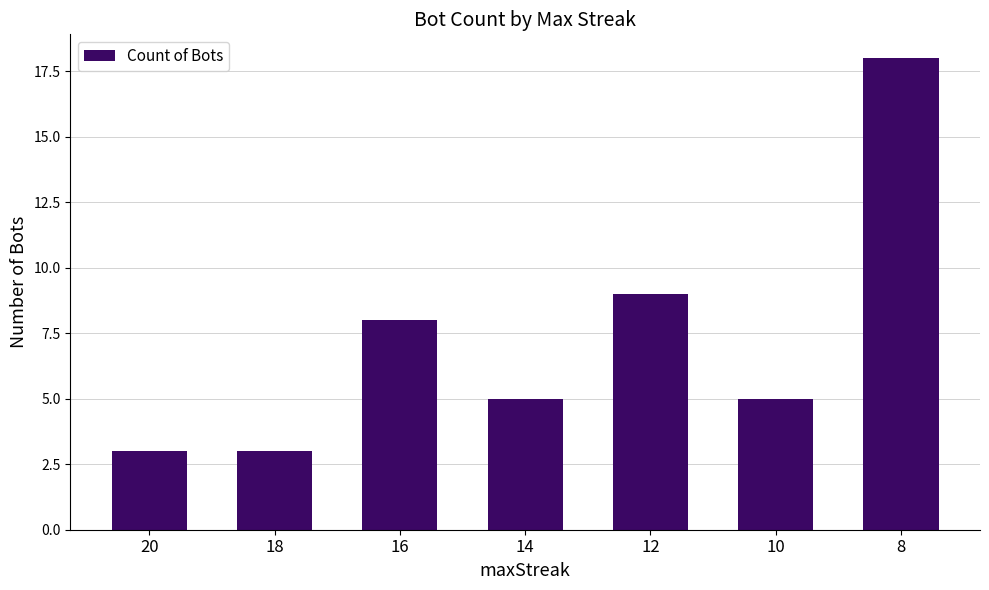

Is it true that the value at 8 is 18?

True